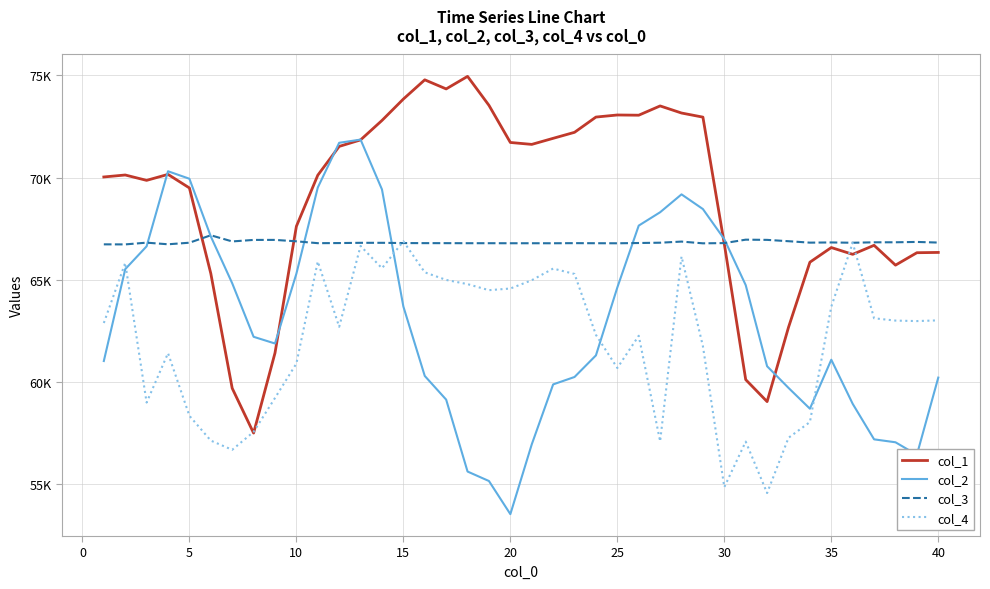

Does the chart display data point markers on the line(s)?

No